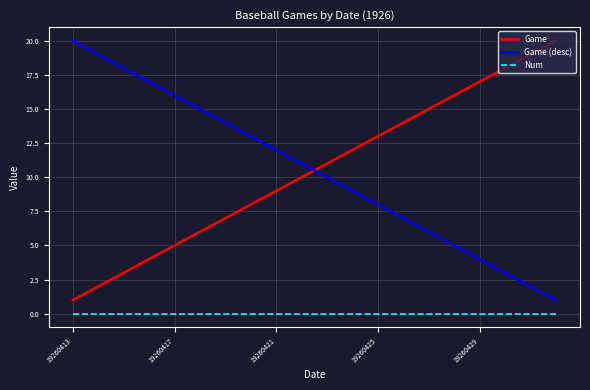

Which series ends up on top after the final intersection of Game (desc) and Game?

Game